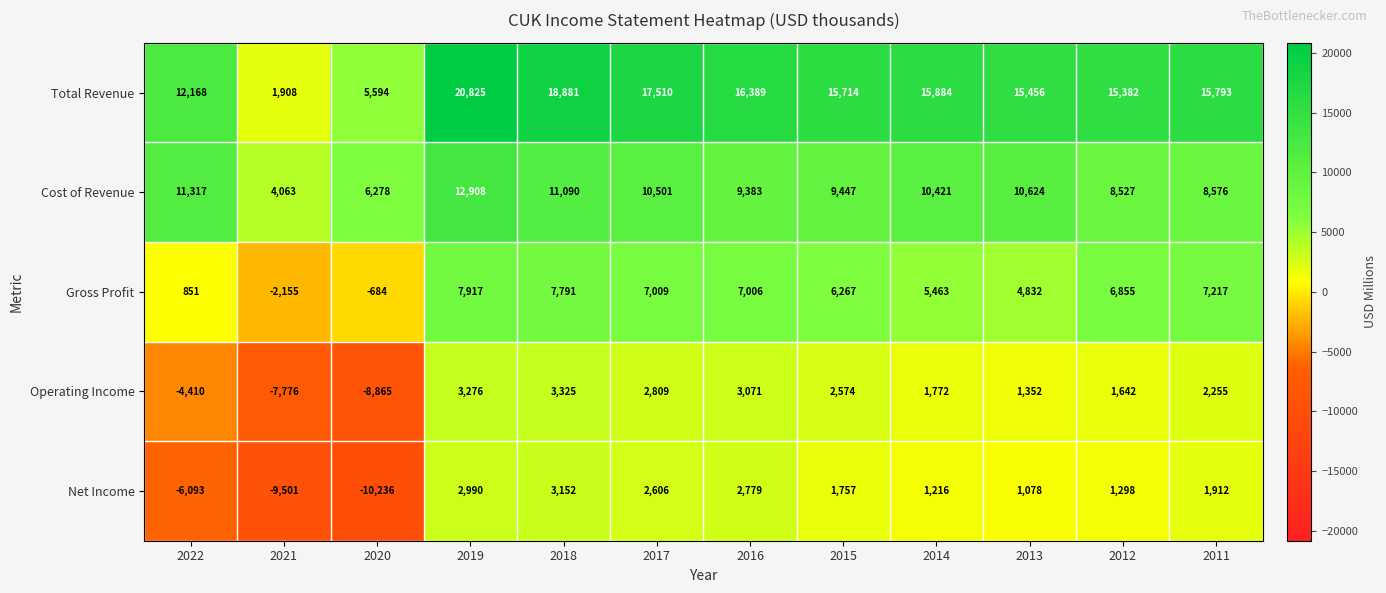

How many values in Gross Profit are above zero?

10